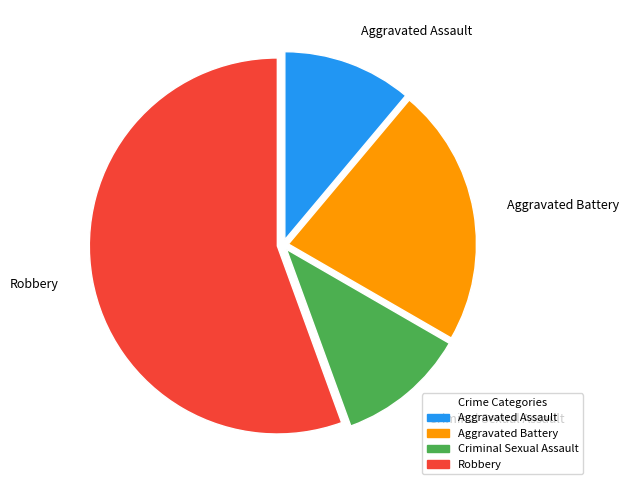

What is the largest slice in the pie chart?

Robbery